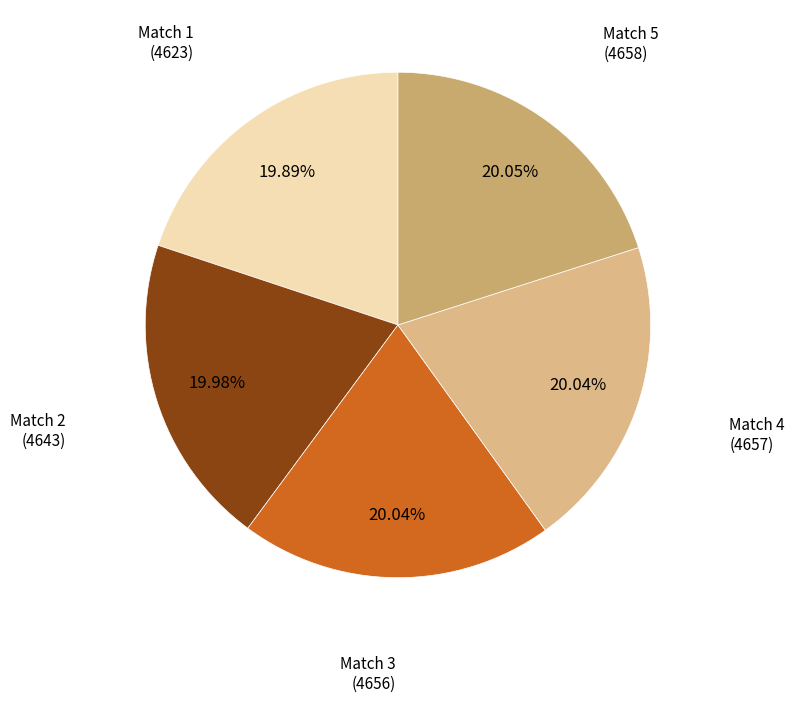

Is Match 5 (4658) the majority of the pie?

No